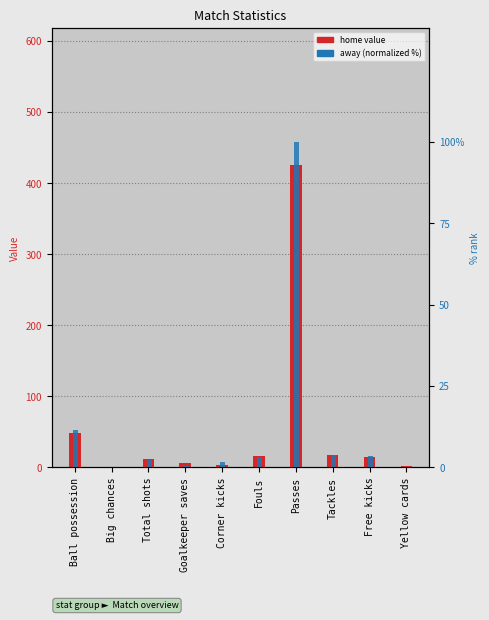

What is the maximum value for home value?

426.0